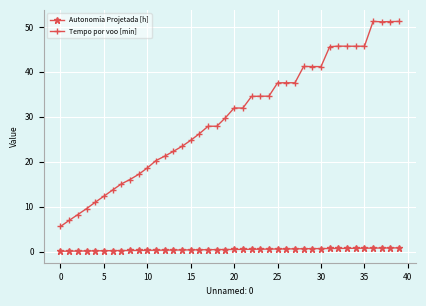

Does the chart have visible grid lines?

Yes